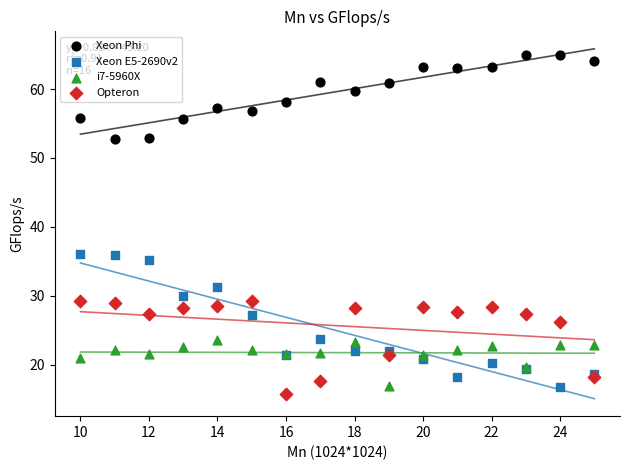

What are all the series names shown in the legend?

Xeon Phi, Xeon E5-2690v2, i7-5960X, Opteron